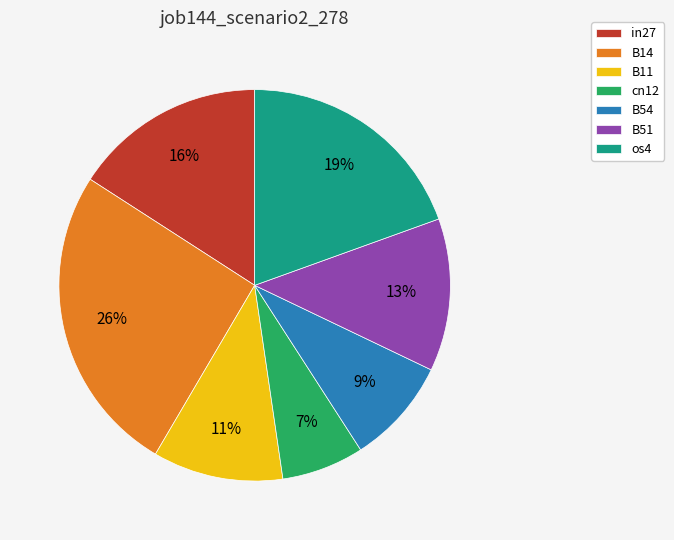

To the nearest percent, what is the difference between the B11 and B14 slice percentages?

15%